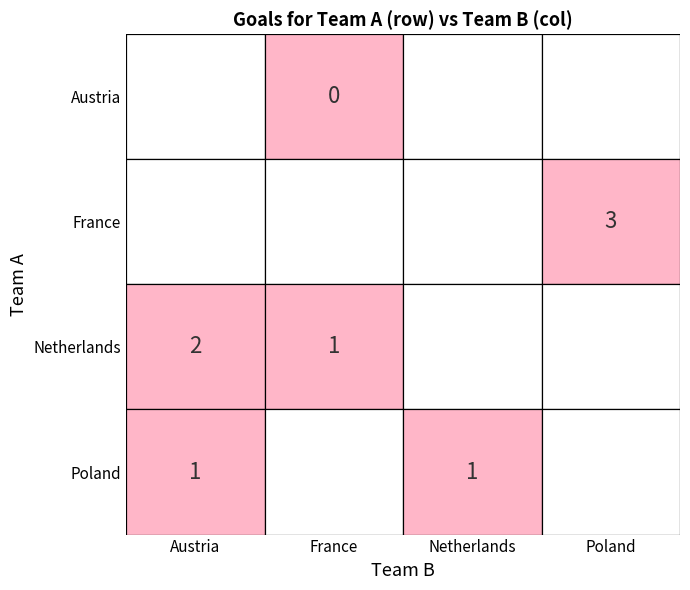

List the series in order of their peak value, highest first.

France, Netherlands, Poland, Austria